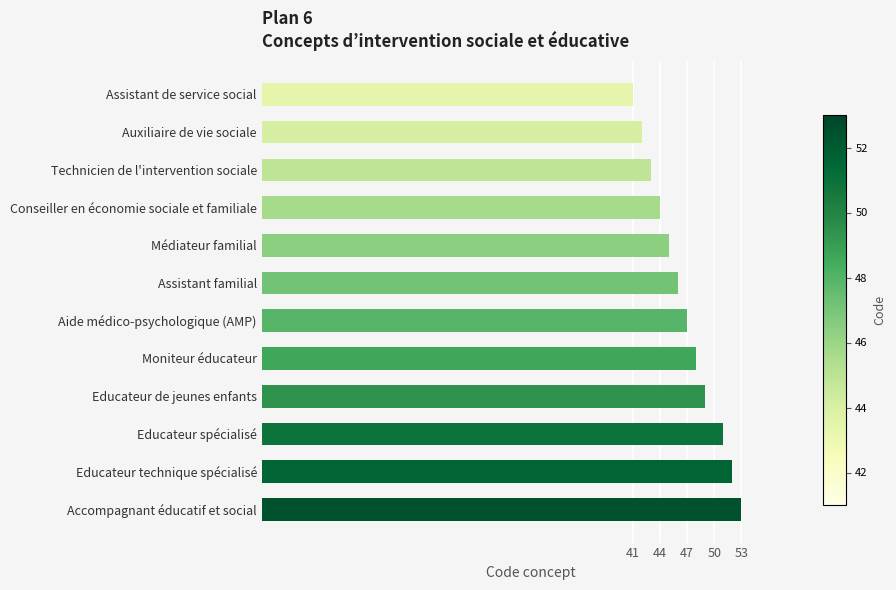

What is the minimum value shown in the chart?

41